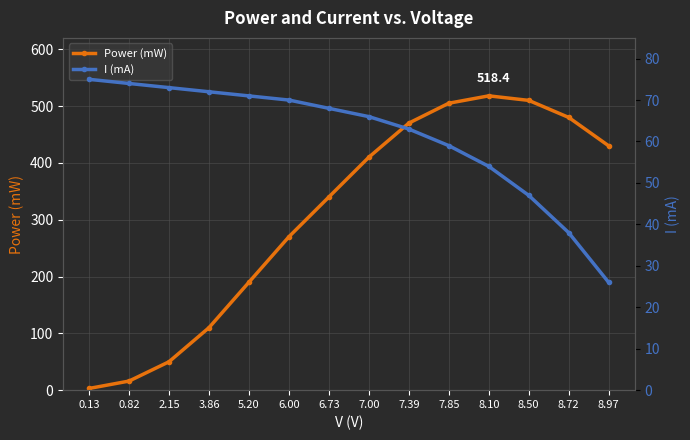

Reading right to left, list all the values displayed in this chart.

Power (mW): 430	480	510	518	505	470	410	340	270	190	110	50	16	3
I (mA): 26	38	47	54	59	63	66	68	70	71	72	73	74	75